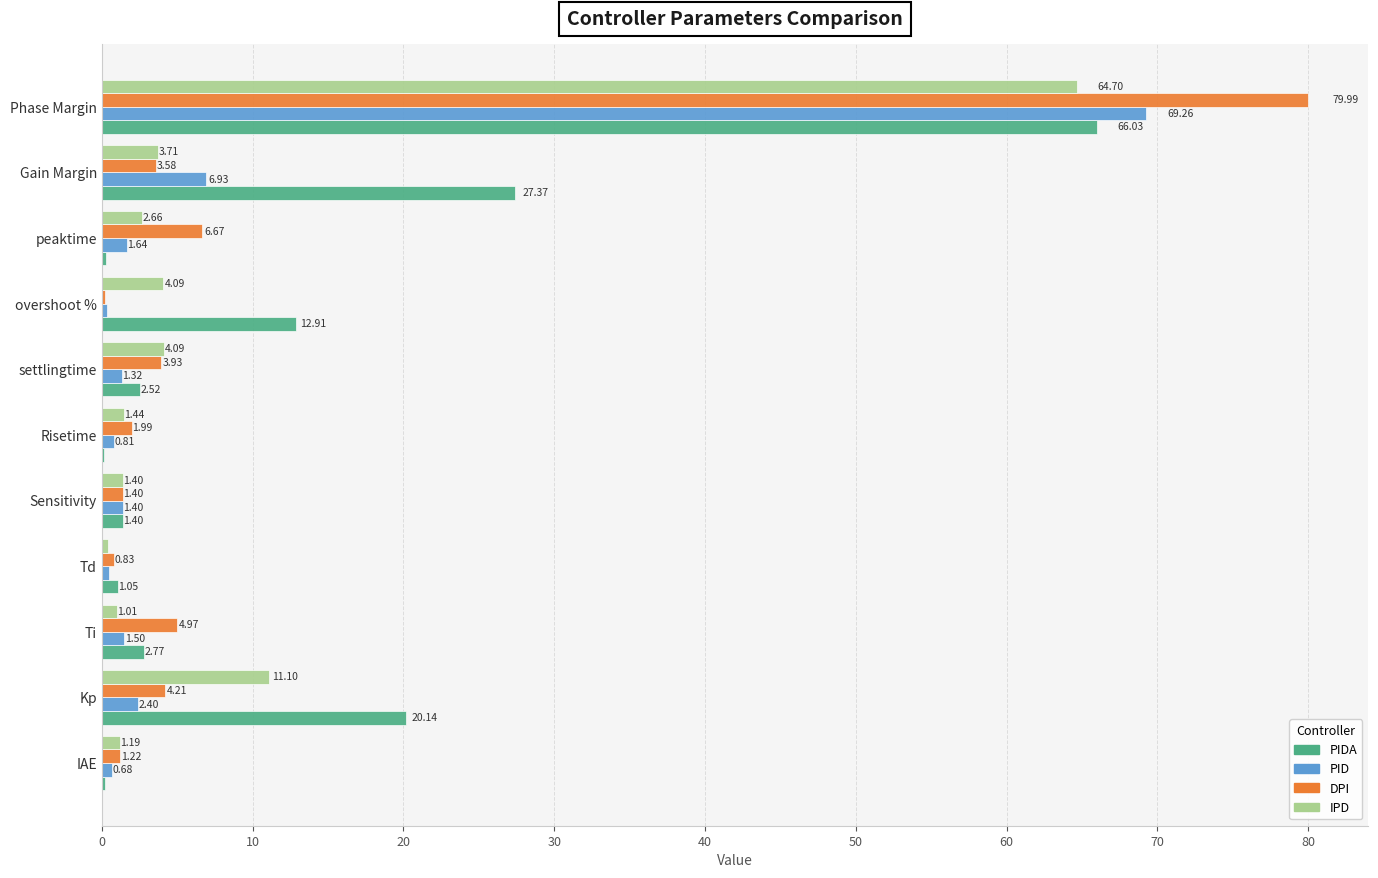

Which series has the largest total across all categories?

PIDA